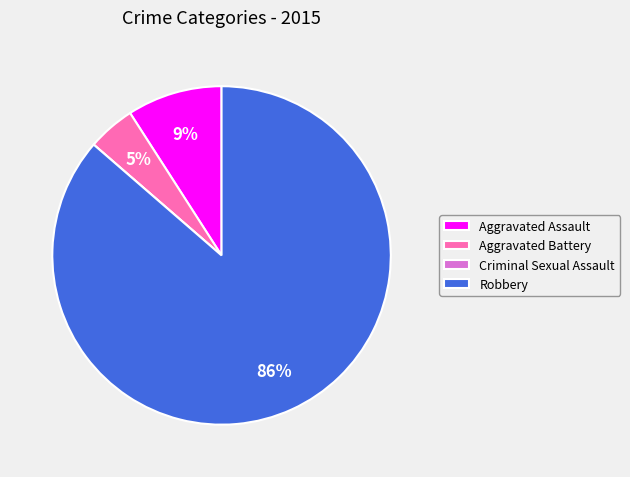

Which has a higher value, Robbery or Aggravated Assault?

Robbery